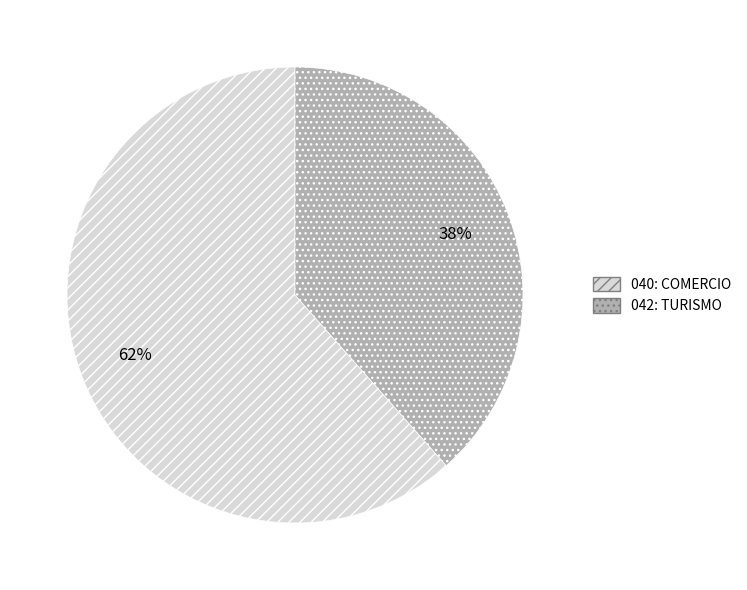

To the nearest percent, what portion does 040: COMERCIO represent?

62%